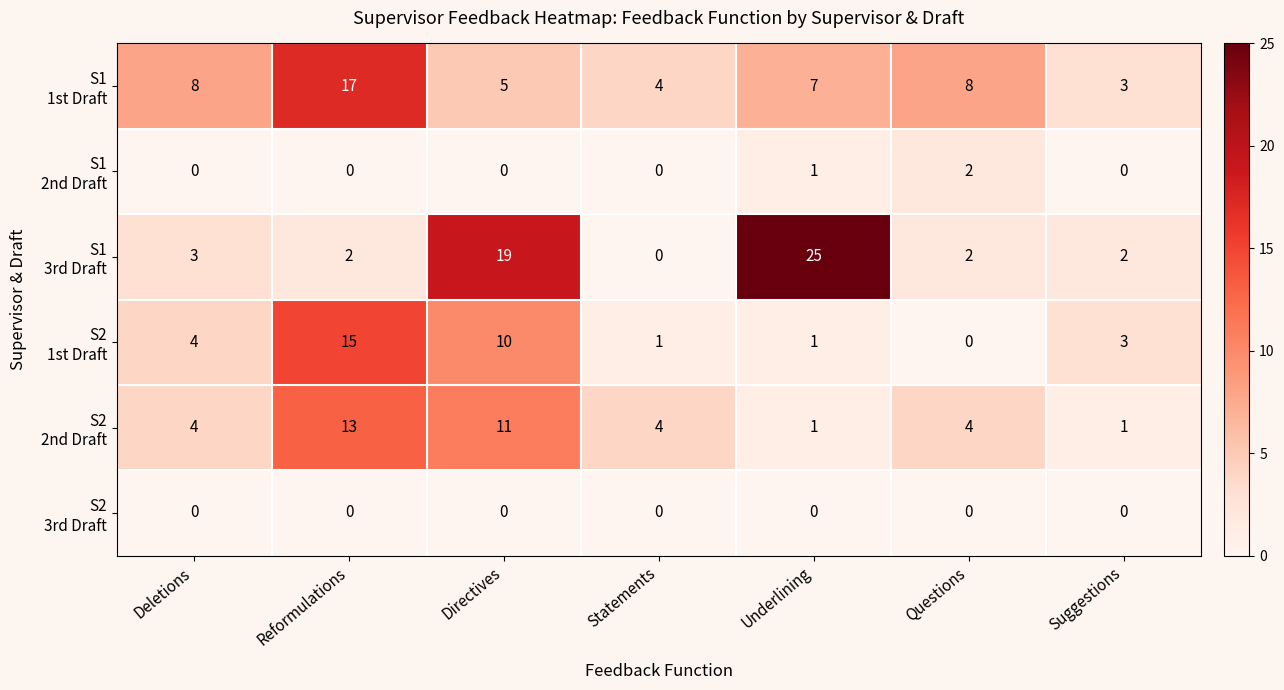

What is the spread (max minus min) of values at Deletions?

8